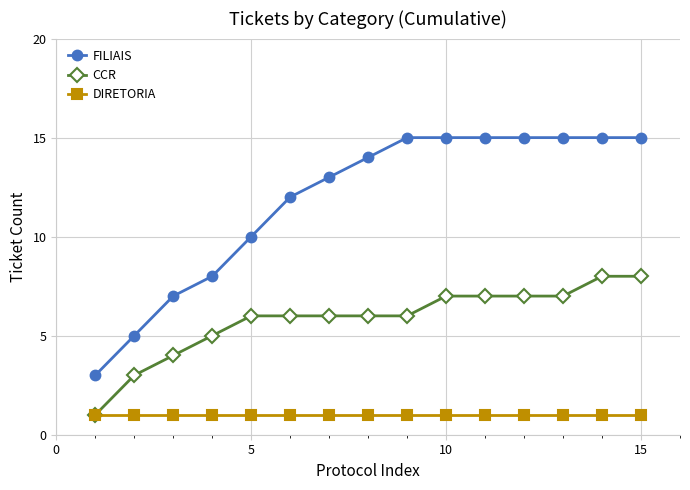

Which series has the largest range (max minus min)?

FILIAIS